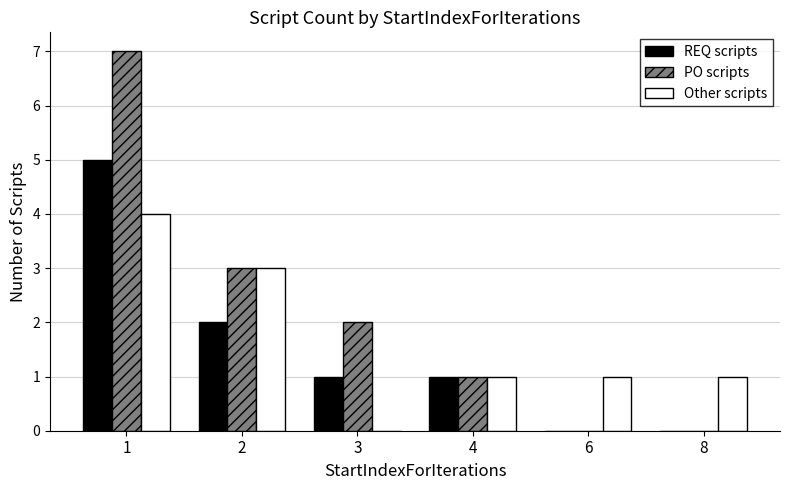

What is the sum of all Other scripts values?

10